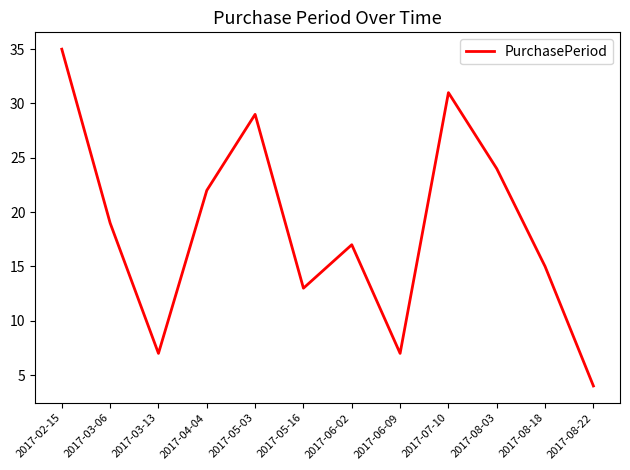

Reading left to right, list all the values displayed in this chart.

2017-02-15=35	2017-03-06=19	2017-03-13=7	2017-04-04=22	2017-05-03=29	2017-05-16=13	2017-06-02=17	2017-06-09=7	2017-07-10=31	2017-08-03=24	2017-08-18=15	2017-08-22=4